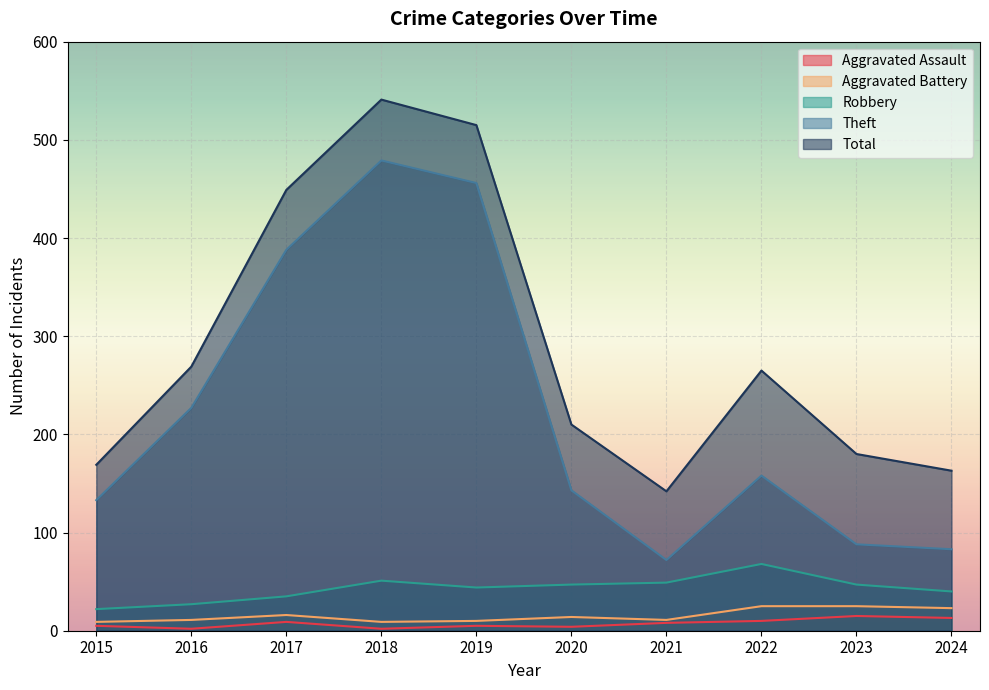

What is the minimum value shown in the chart?

2